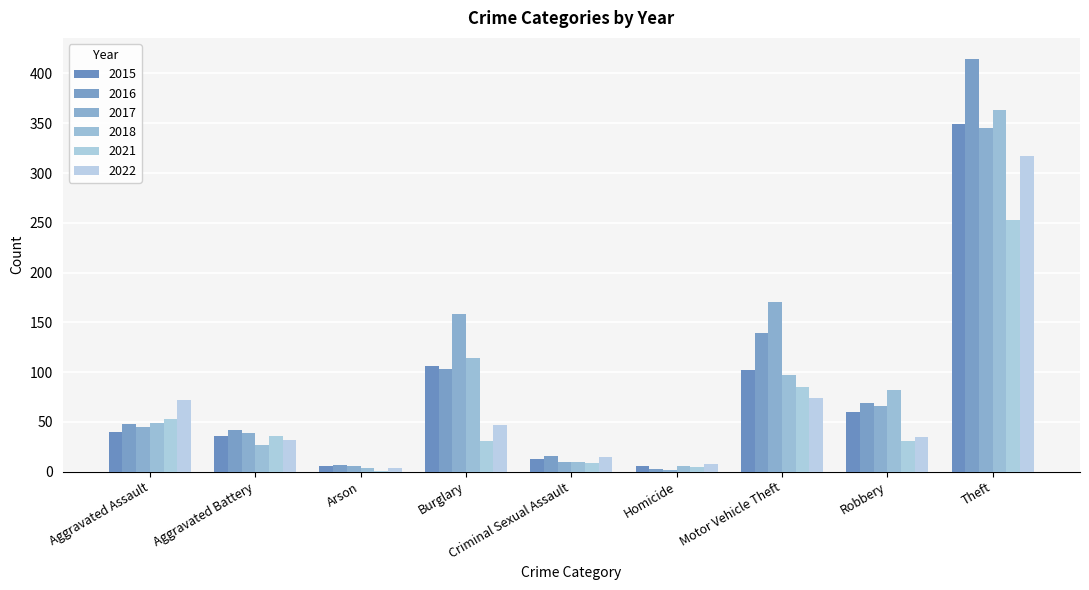

What is the difference between the maximum and minimum values in the 2017 series?

343